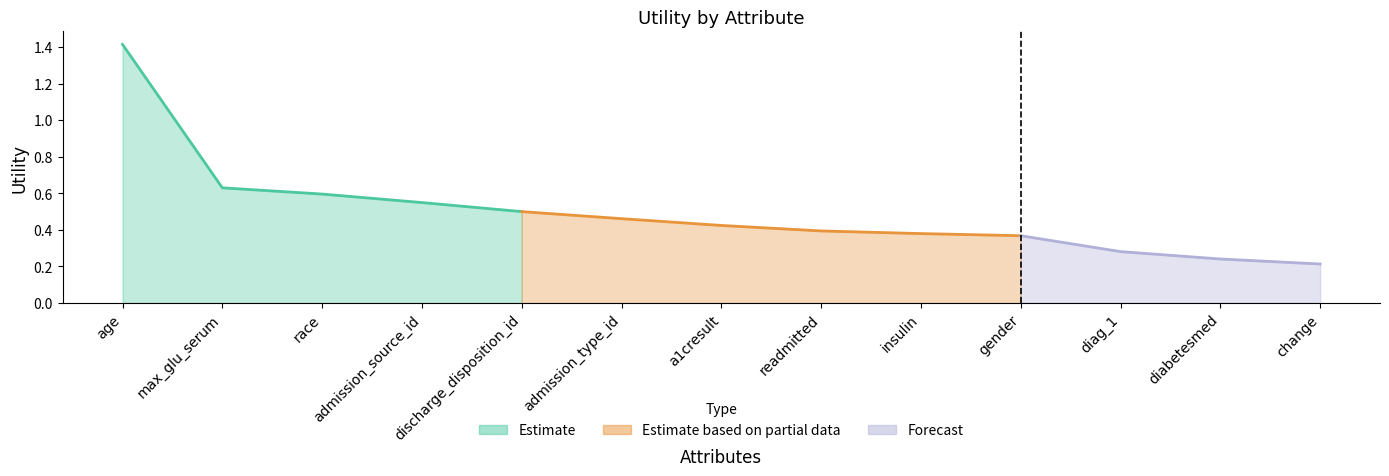

Reading left to right, extract all data points from this chart.

1.4	0.6	0.6	0.5	0.5	0.5	0.4	0.4	0.4	0.4	0.3	0.2	0.2